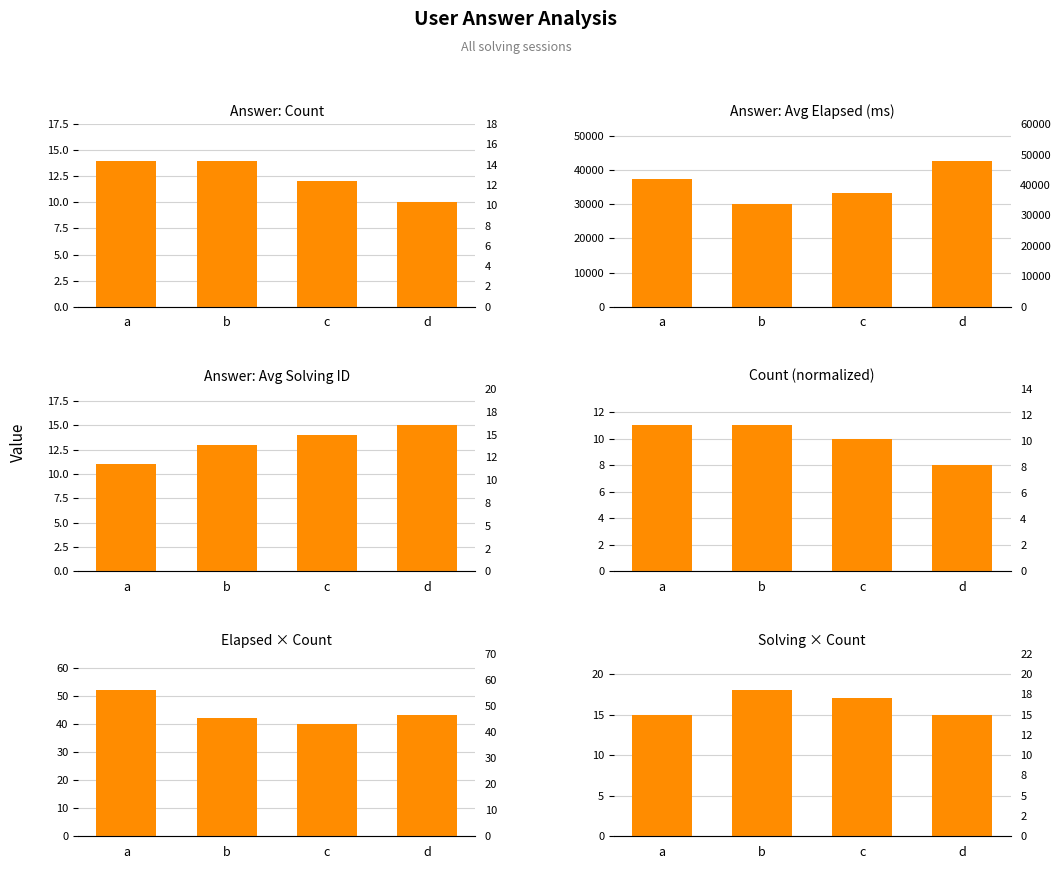

At which label is Solving × Count closest to 16?

a